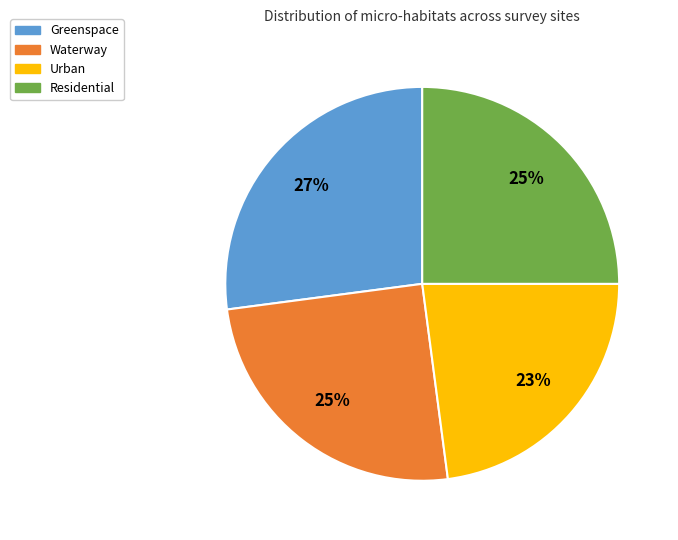

To the nearest percent, what is the average slice percentage?

25%